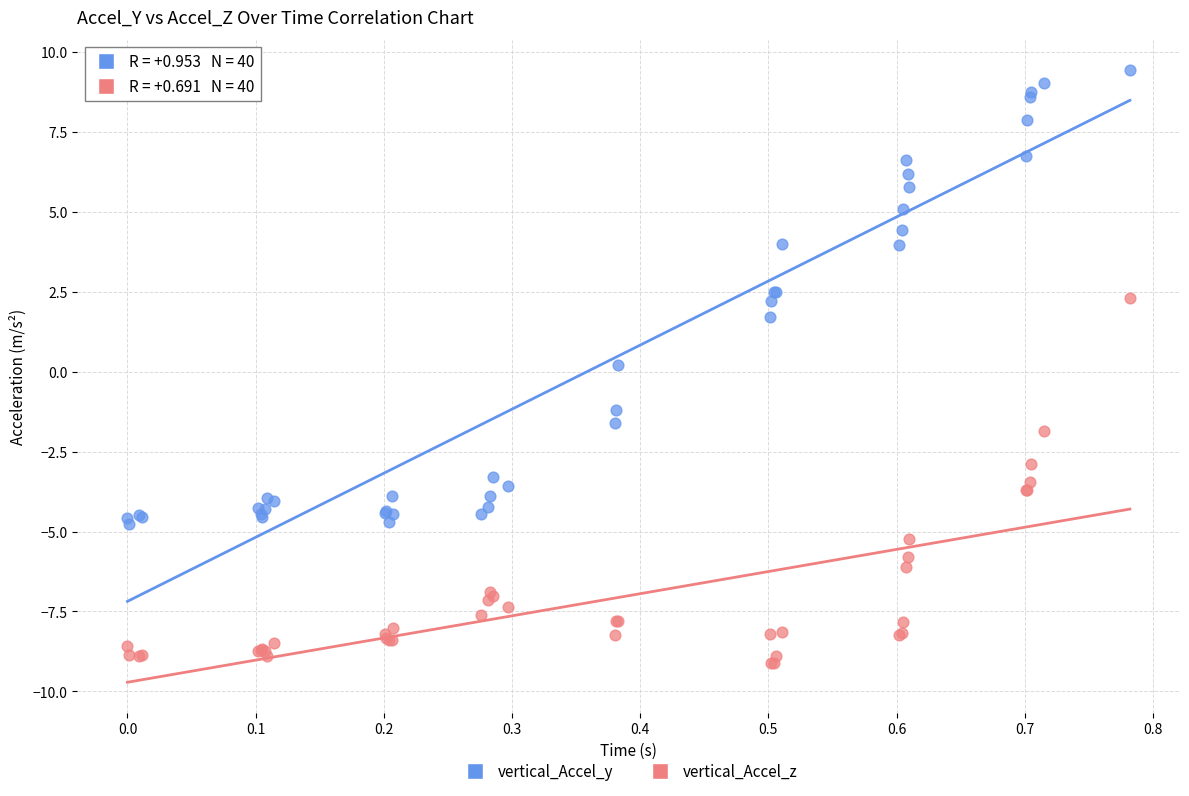

Which series has the widest spread of Y values?

vertical_Accel_y